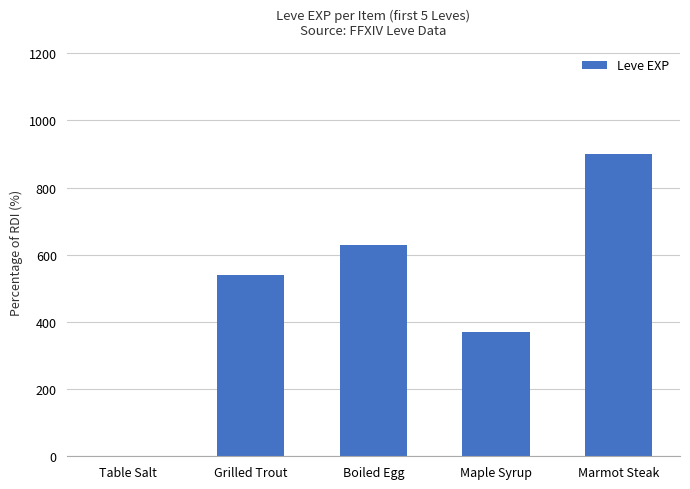

What is the sum of the values at Boiled Egg and Grilled Trout?

1170